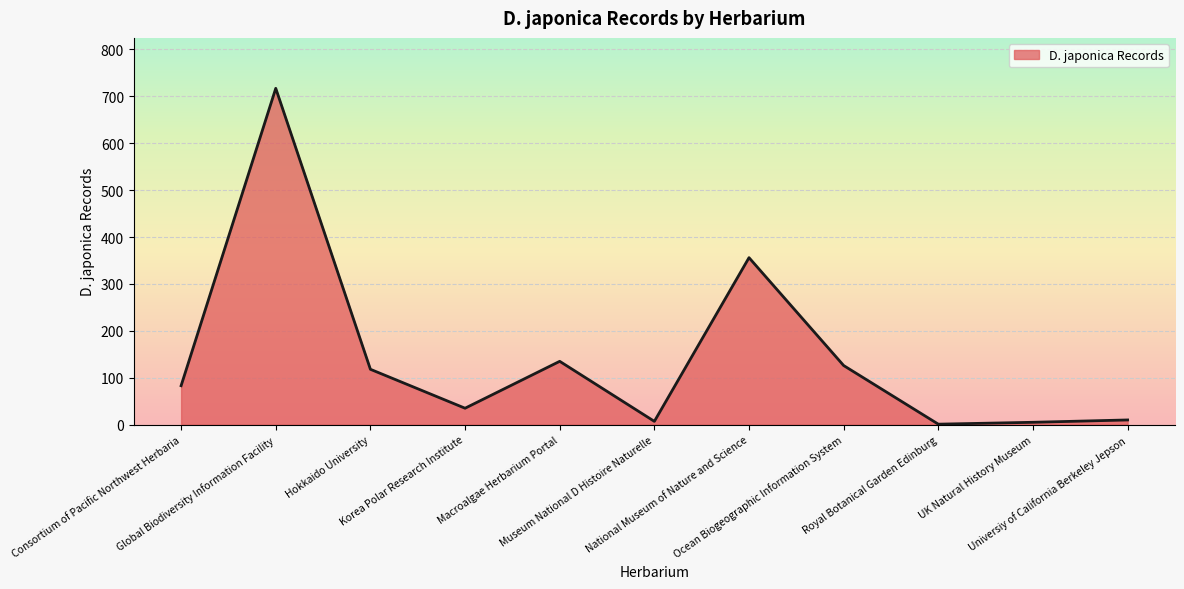

True or false: there are more than 2 points higher than both neighbors.

True